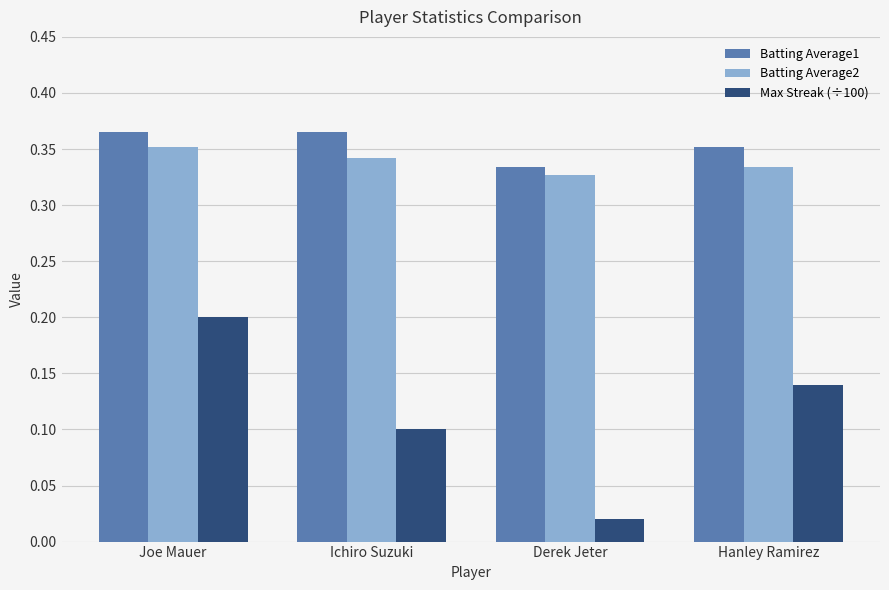

At which category is the sum across all series the highest?

Joe Mauer